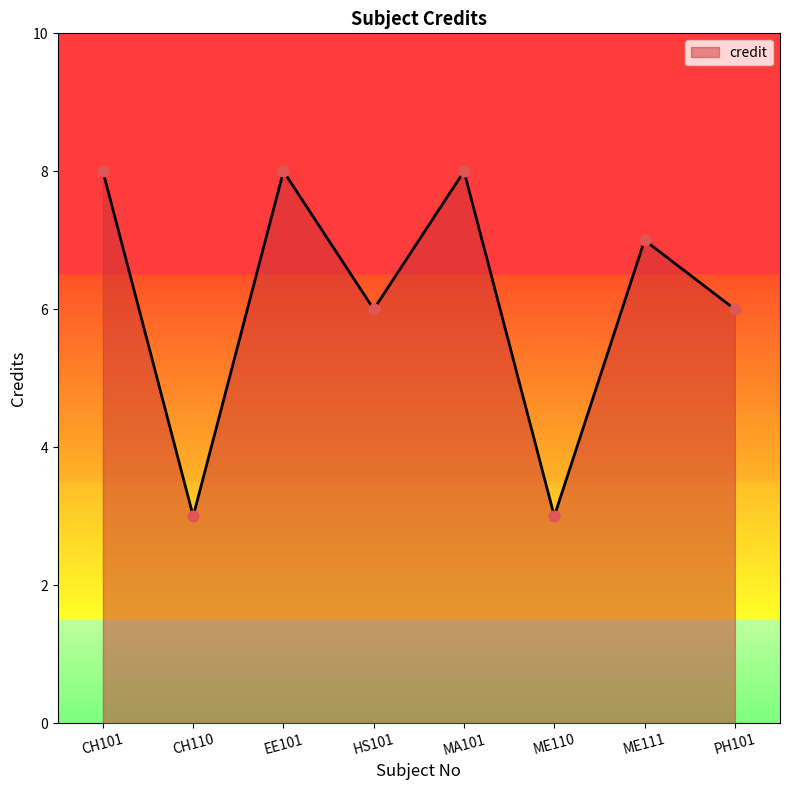

What is the change in value from CH101 to ME110?

-5